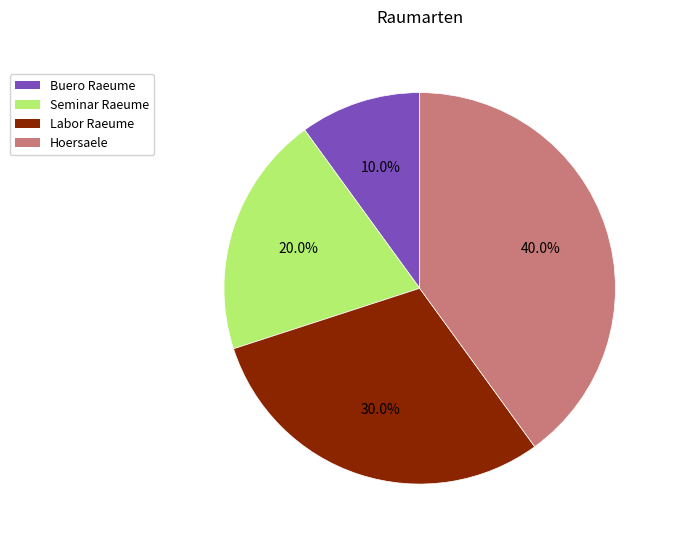

To the nearest percent, what percentage of the pie is Labor Raeume?

30%